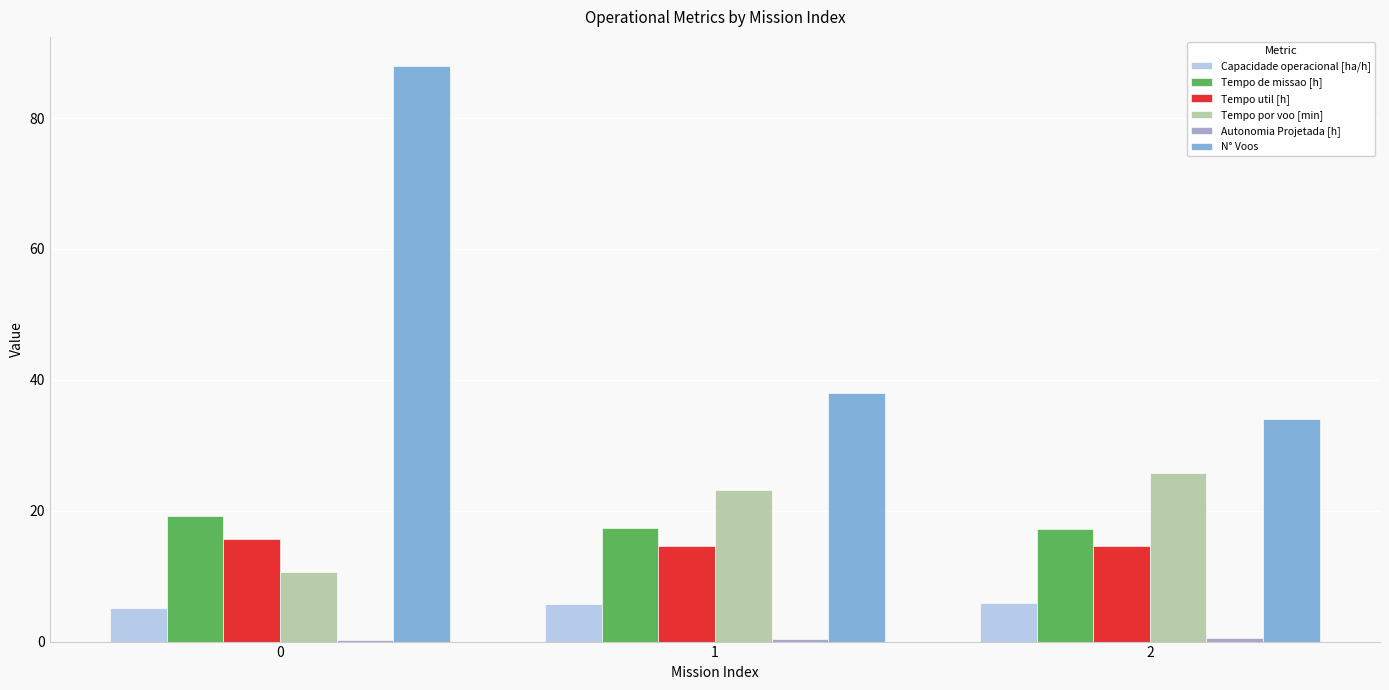

How many groups of bars are there?

3